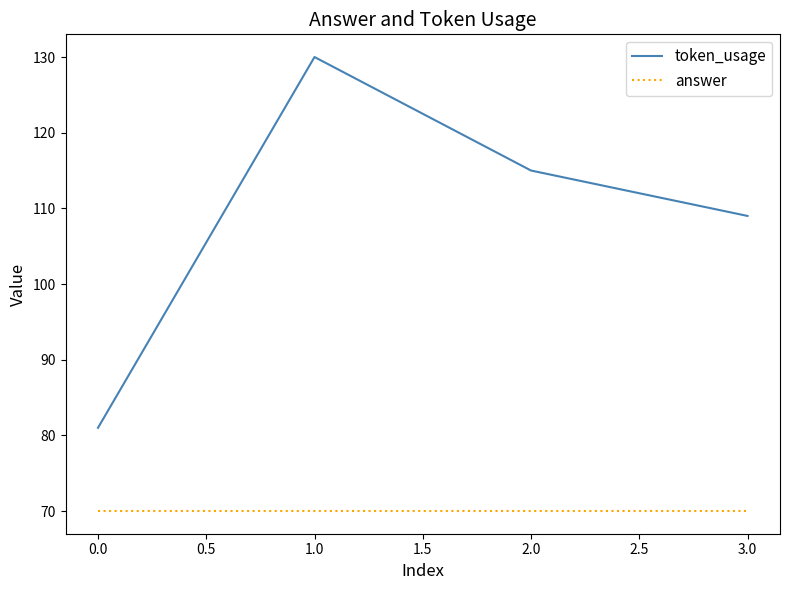

True or false: token_usage has more than 1 points higher than both neighbors.

False